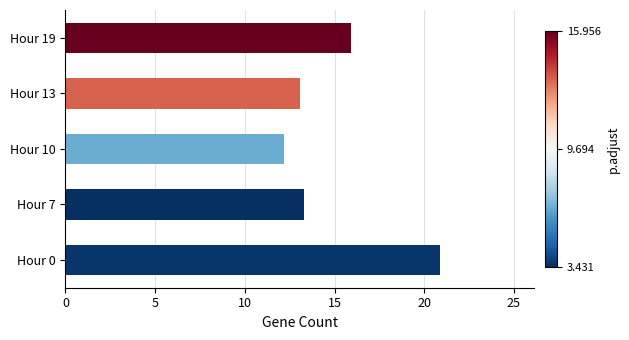

True or false: the data shows 3.9 at Hour 7.

False